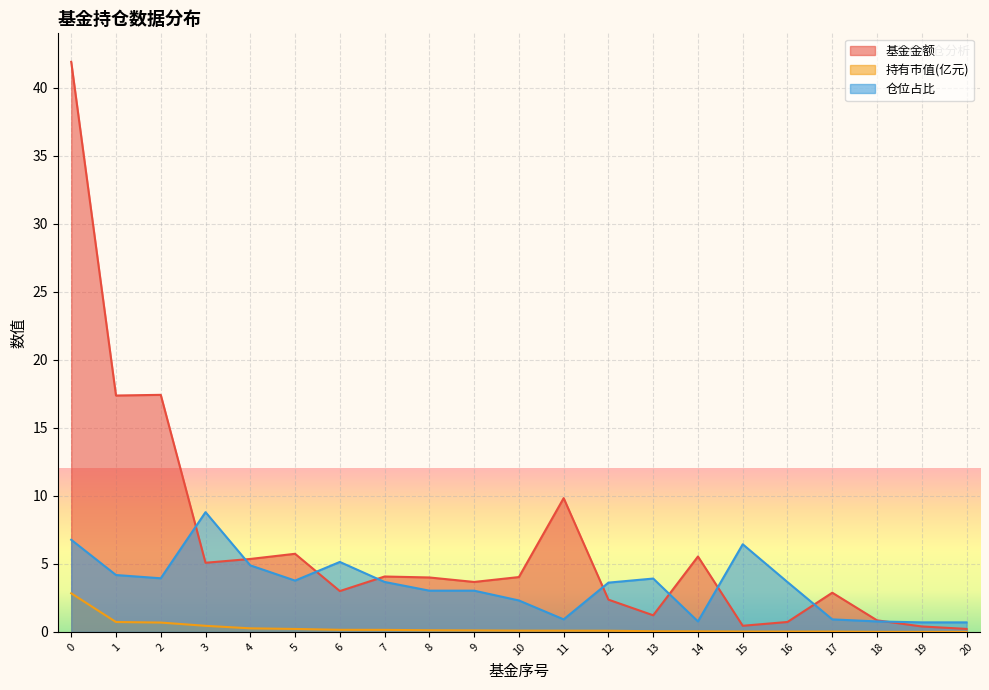

Where is 持有市值(亿元) nearest to the value 1?

1